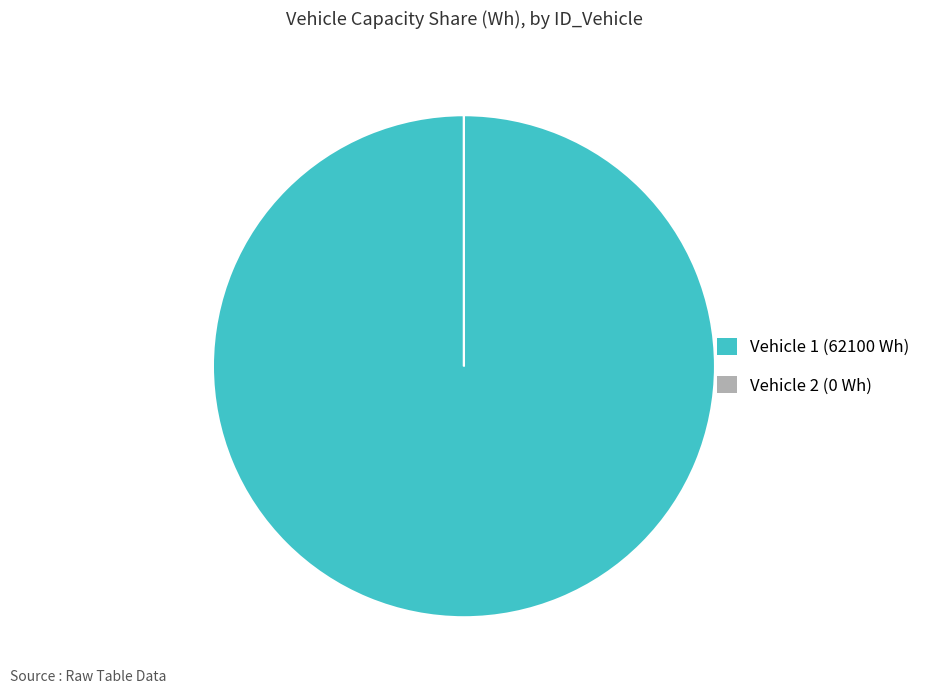

Does any single category account for the majority?

Yes